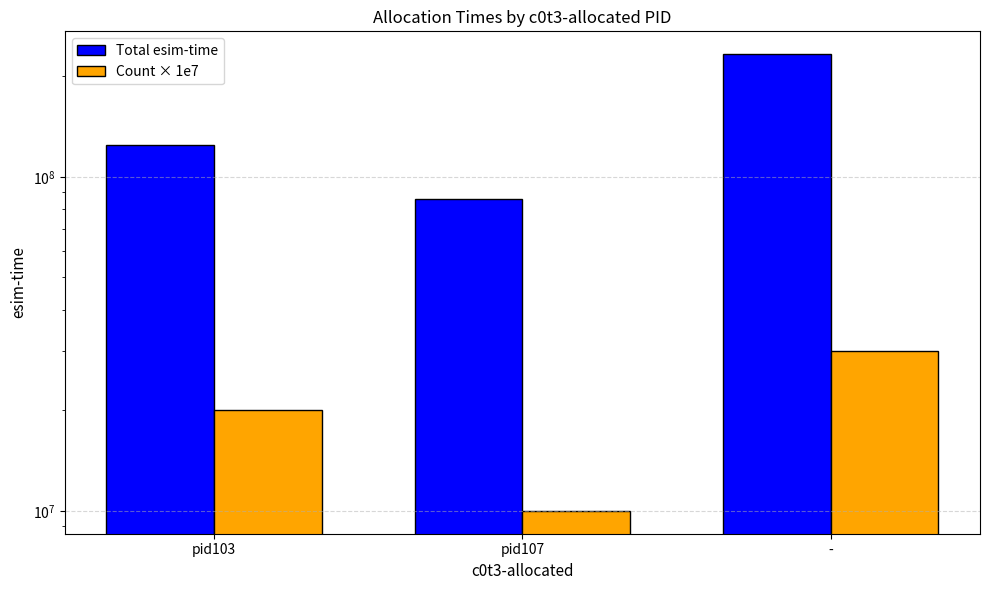

How many groups of bars are there?

3